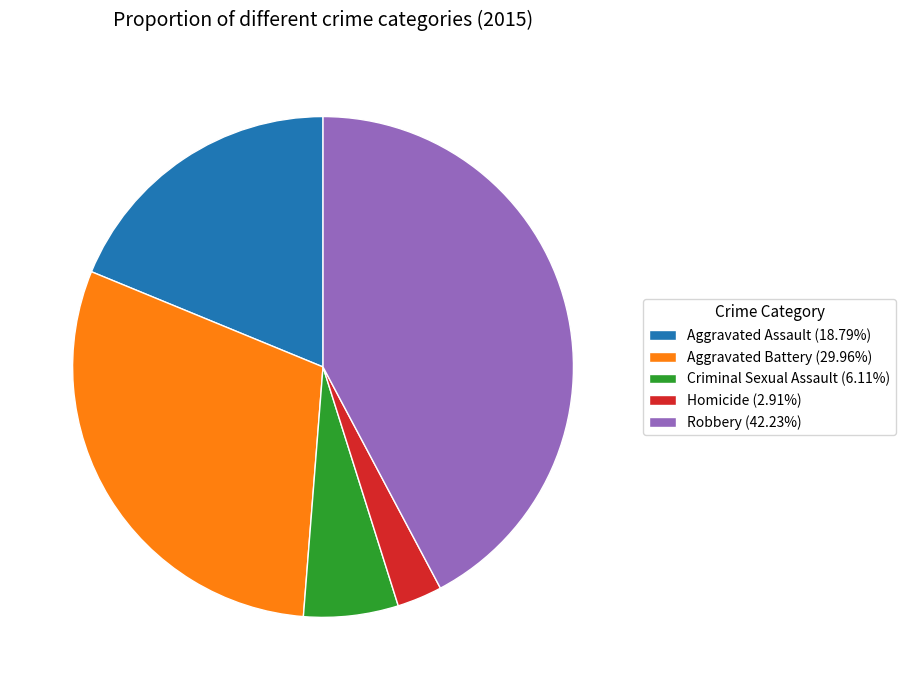

Combined, do Robbery (42.23%) and Aggravated Assault (18.79%) account for over 50%?

Yes